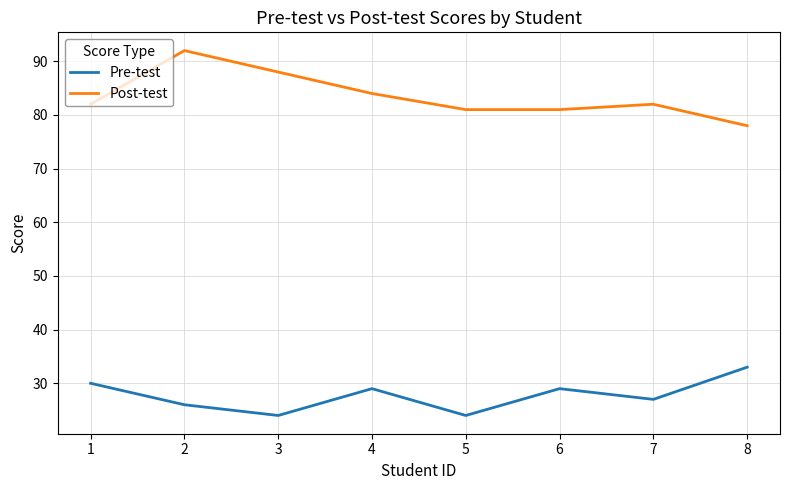

What is the maximum value shown in the chart?

92